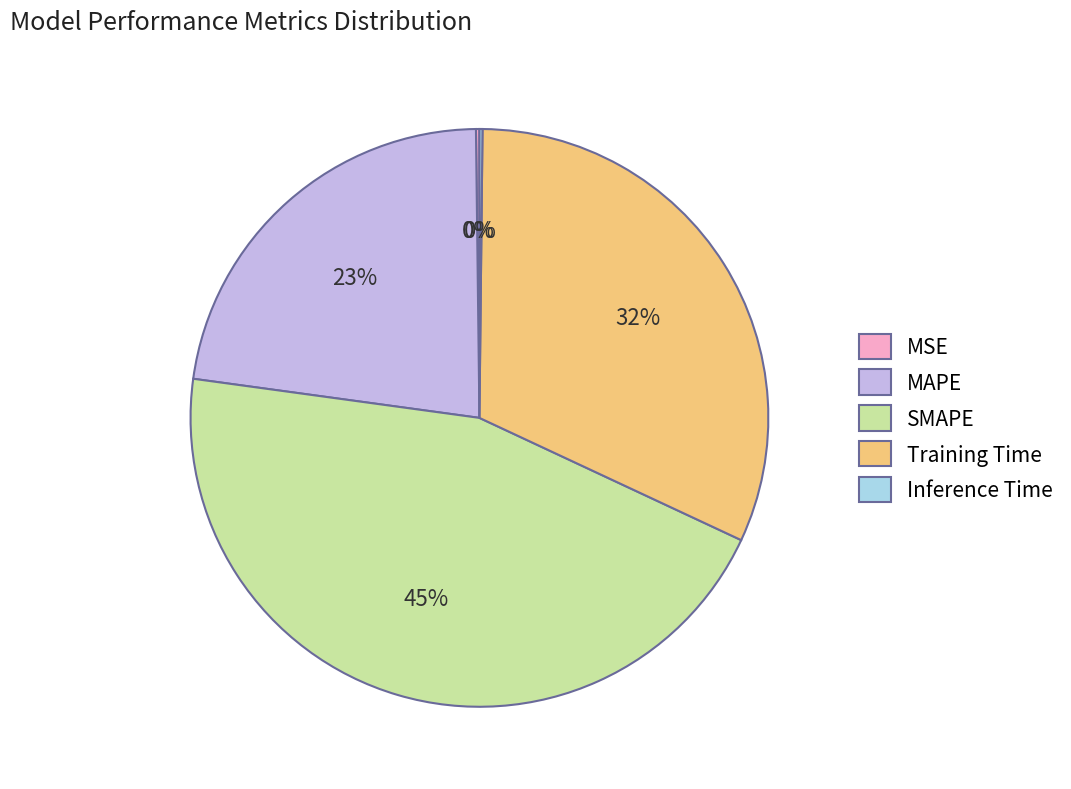

Is it true that SMAPE is 35% of the pie?

False